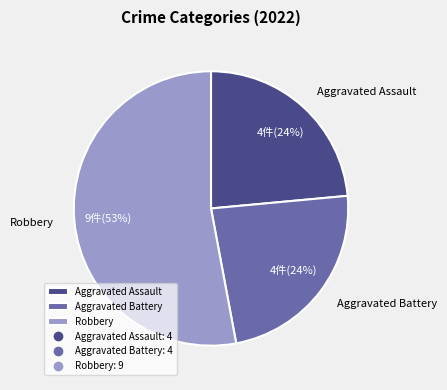

How many slices are in this pie chart?

3